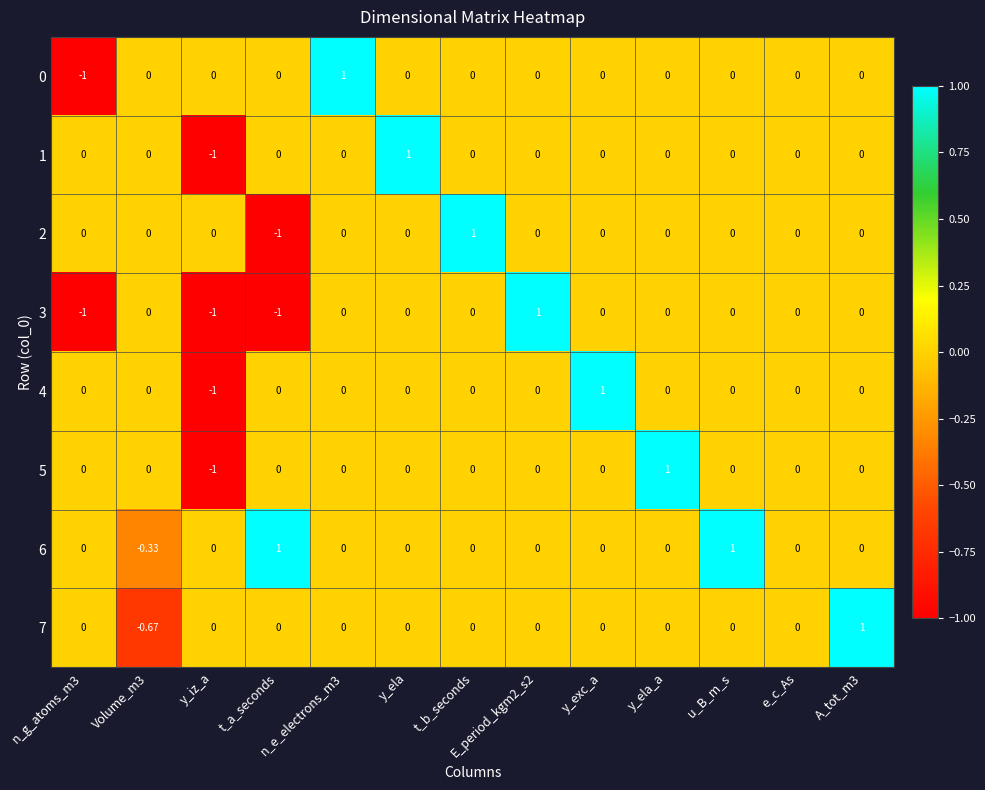

Which category has the highest value in the 2 series?

t_b_seconds